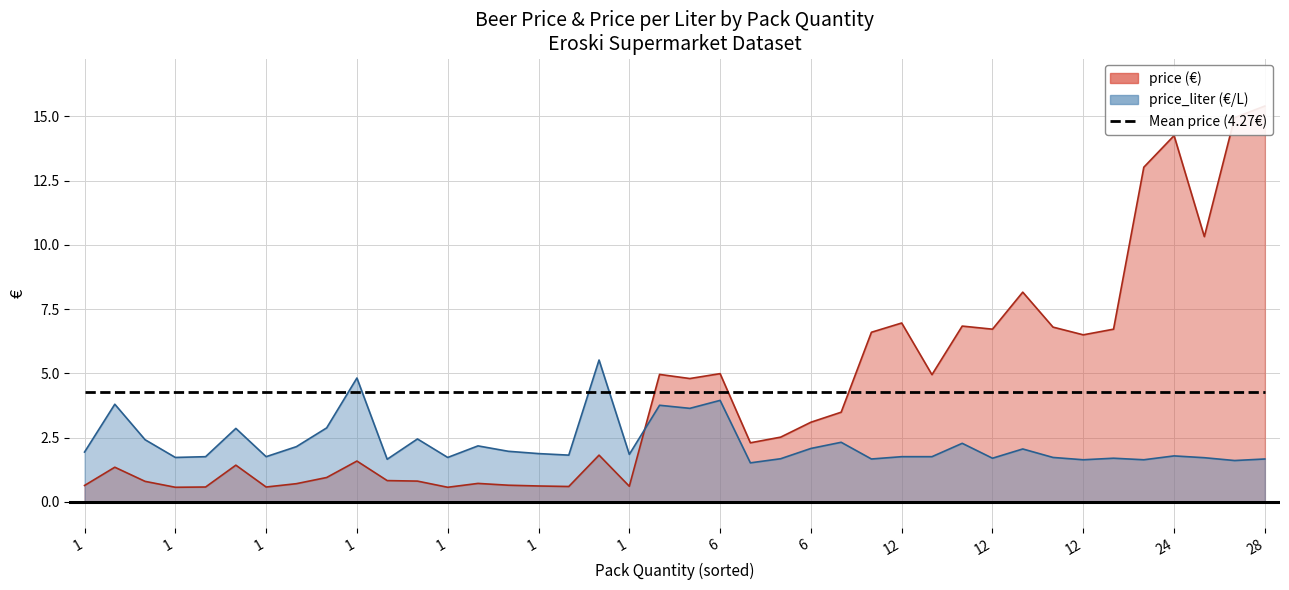

Which series has the largest total across all categories?

price